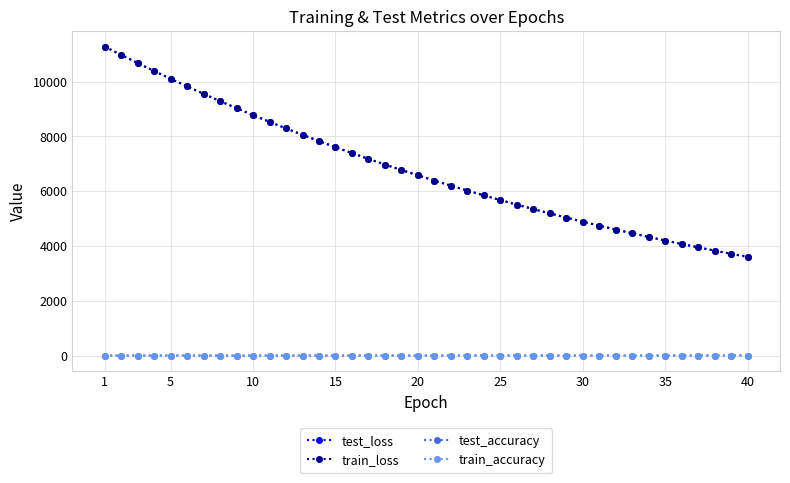

What is the minimum value for train_accuracy?

0.7